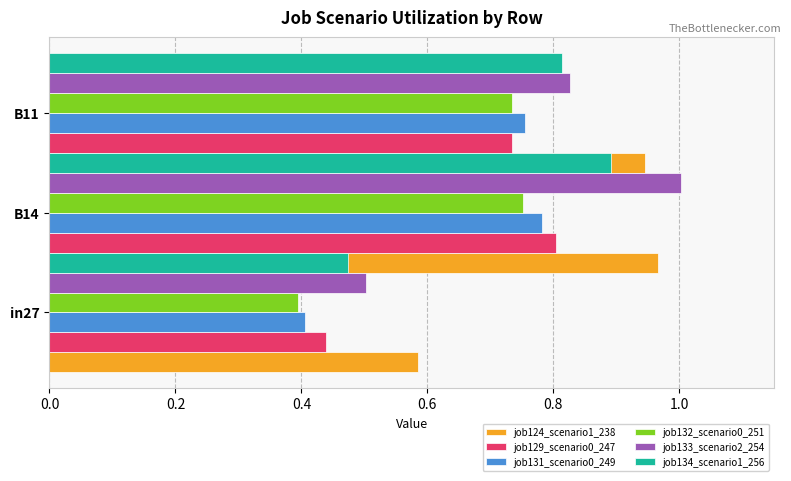

How many groups of bars are there?

3